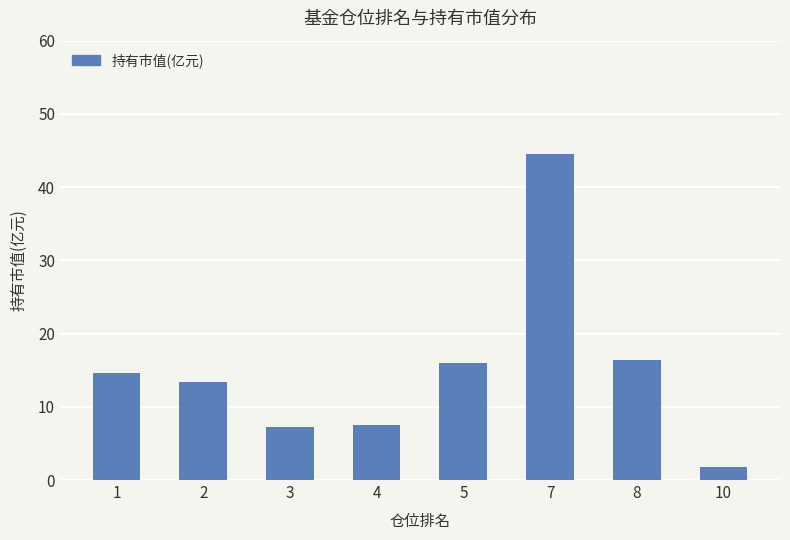

Is it true that the value at 8 is 16.3?

True